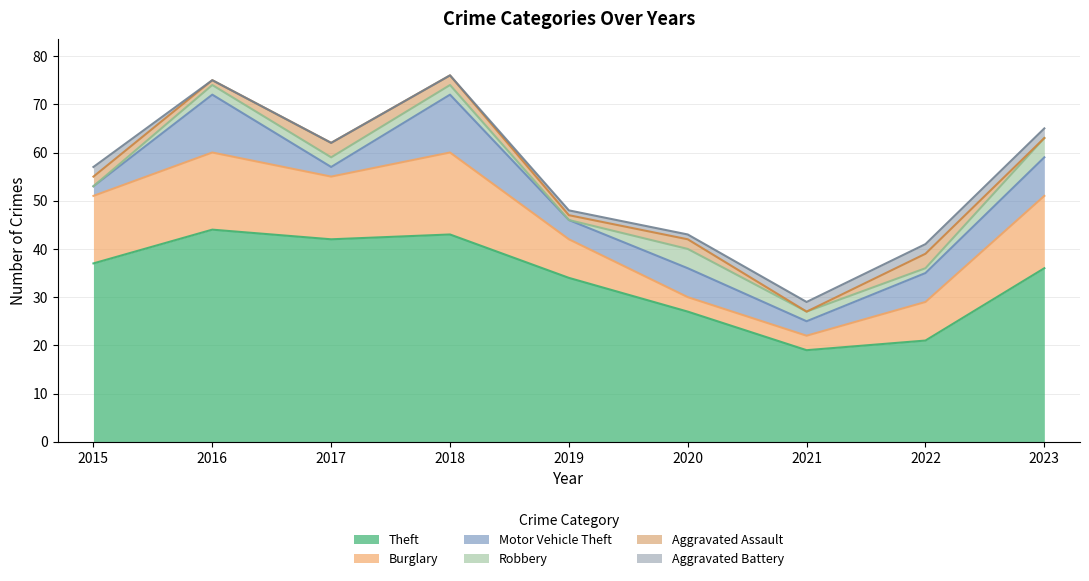

Reading left to right, what are all the values shown in this chart?

Theft: 2015=37	2016=44	2017=42	2018=43	2019=34	2020=27	2021=19	2022=21	2023=36
Burglary: 2015=14	2016=16	2017=13	2018=17	2019=8	2020=3	2021=3	2022=8	2023=15
Motor Vehicle Theft: 2015=2	2016=12	2017=2	2018=12	2019=4	2020=6	2021=3	2022=6	2023=8
Robbery: 2015=0	2016=2	2017=2	2018=2	2019=0	2020=4	2021=2	2022=1	2023=4
Aggravated Assault: 2015=2	2016=1	2017=3	2018=2	2019=1	2020=2	2021=0	2022=3	2023=0
Aggravated Battery: 2015=2	2016=0	2017=0	2018=0	2019=1	2020=1	2021=2	2022=2	2023=2